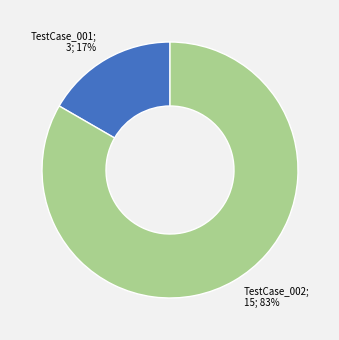

Is there any slice that represents more than half of the pie?

Yes